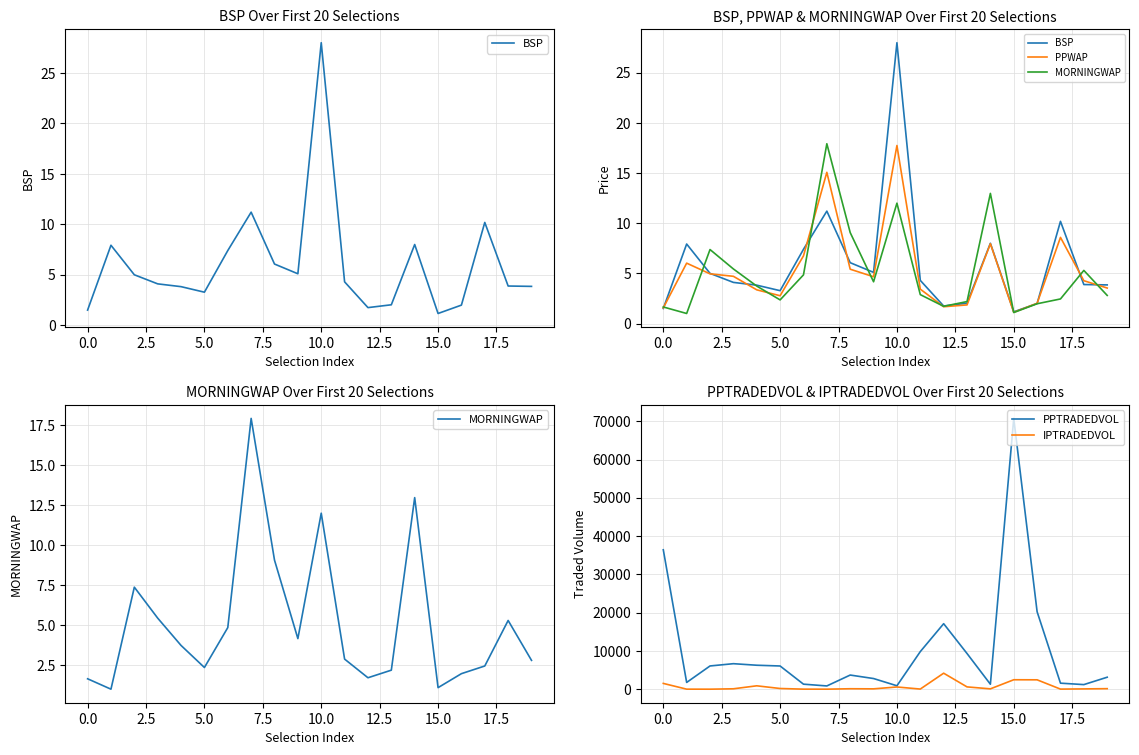

What is the spread (max minus min) of values at 12?

17115.4